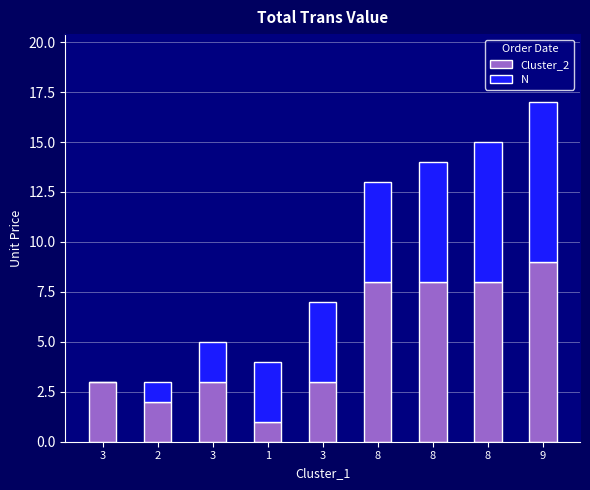

Count the number of categories in the chart.

9